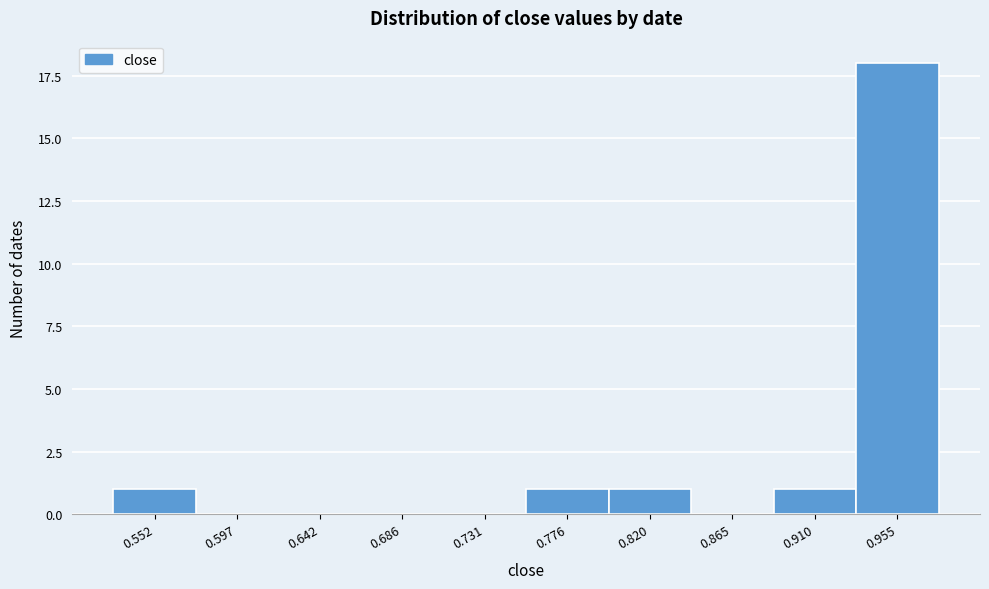

Reading left to right, extract all data points from this chart.

0.552=1	0.597=0	0.642=0	0.686=0	0.731=0	0.776=1	0.820=1	0.865=0	0.910=1	0.955=18